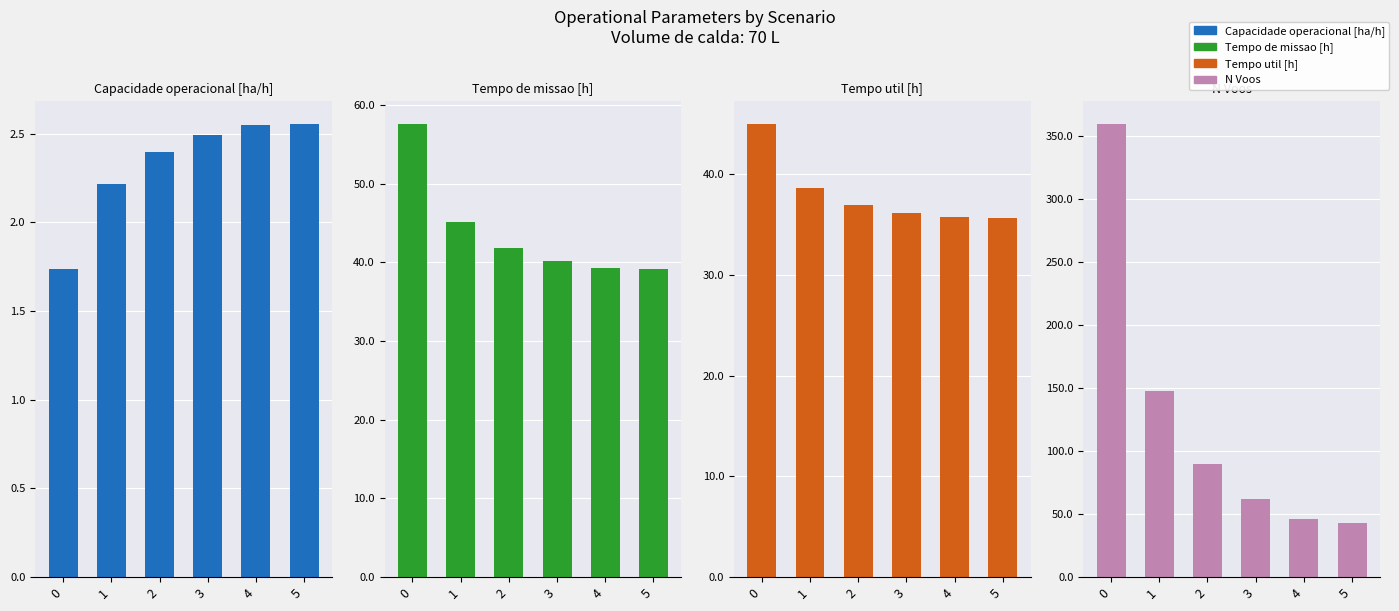

What is the greatest value displayed?

360.0